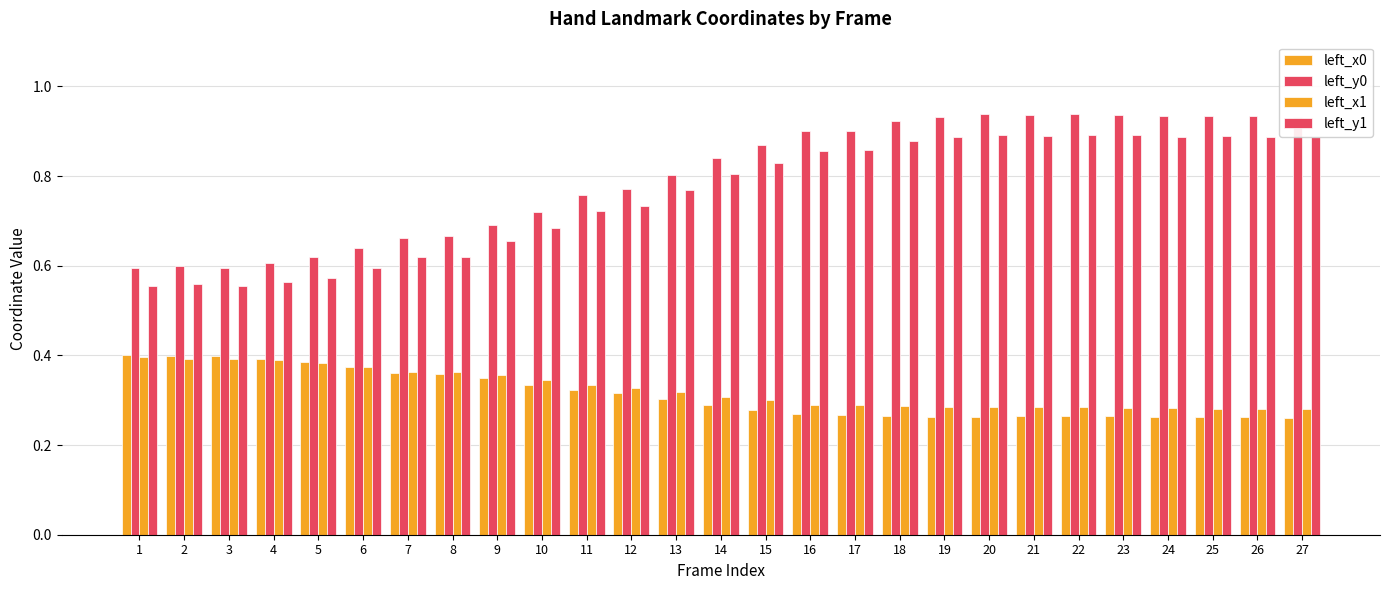

Reading left to right, what are all the values shown in this chart?

left_x0: 0.4	0.4	0.4	0.4	0.4	0.4	0.4	0.4	0.3	0.3	0.3	0.3	0.3	0.3	0.3	0.3	0.3	0.3	0.3	0.3	0.3	0.3	0.3	0.3	0.3	0.3	0.3
left_y0: 0.6	0.6	0.6	0.6	0.6	0.6	0.7	0.7	0.7	0.7	0.8	0.8	0.8	0.8	0.9	0.9	0.9	0.9	0.9	0.9	0.9	0.9	0.9	0.9	0.9	0.9	0.9
left_x1: 0.4	0.4	0.4	0.4	0.4	0.4	0.4	0.4	0.4	0.3	0.3	0.3	0.3	0.3	0.3	0.3	0.3	0.3	0.3	0.3	0.3	0.3	0.3	0.3	0.3	0.3	0.3
left_y1: 0.6	0.6	0.6	0.6	0.6	0.6	0.6	0.6	0.7	0.7	0.7	0.7	0.8	0.8	0.8	0.9	0.9	0.9	0.9	0.9	0.9	0.9	0.9	0.9	0.9	0.9	0.9